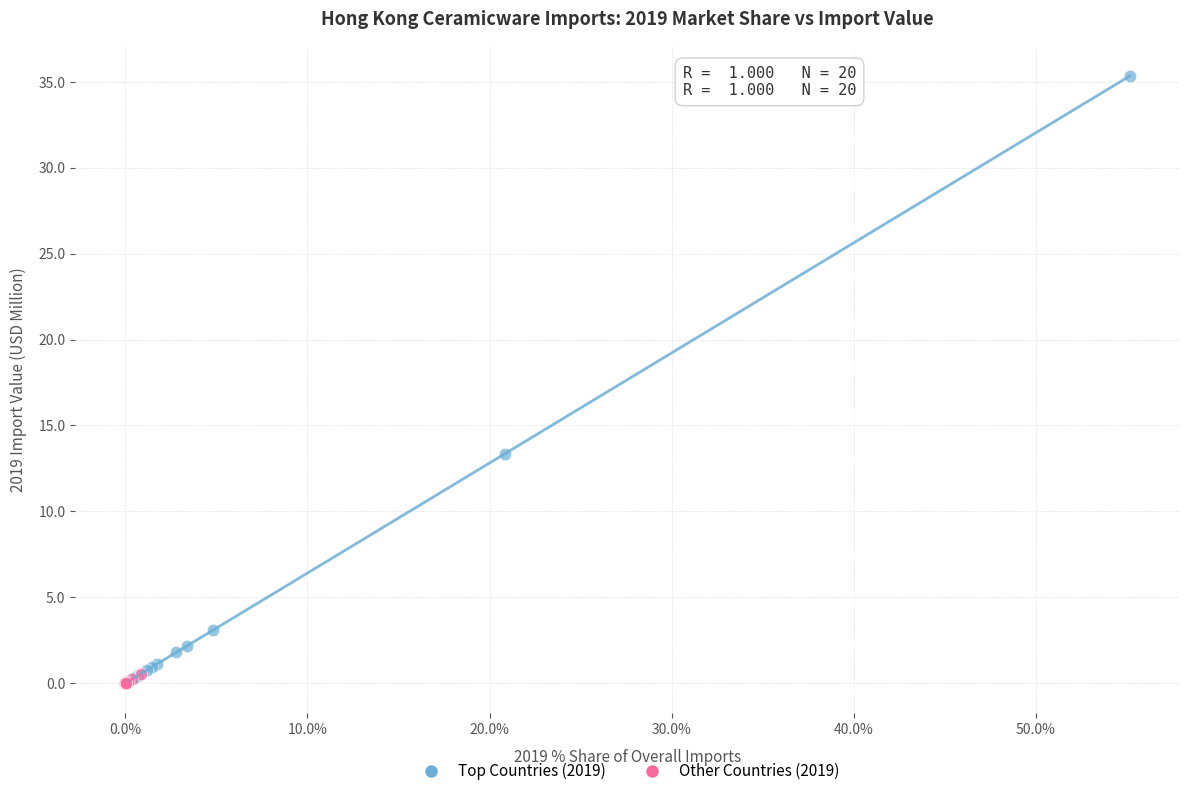

Which series has the widest spread of Y values?

Top Countries (2019)